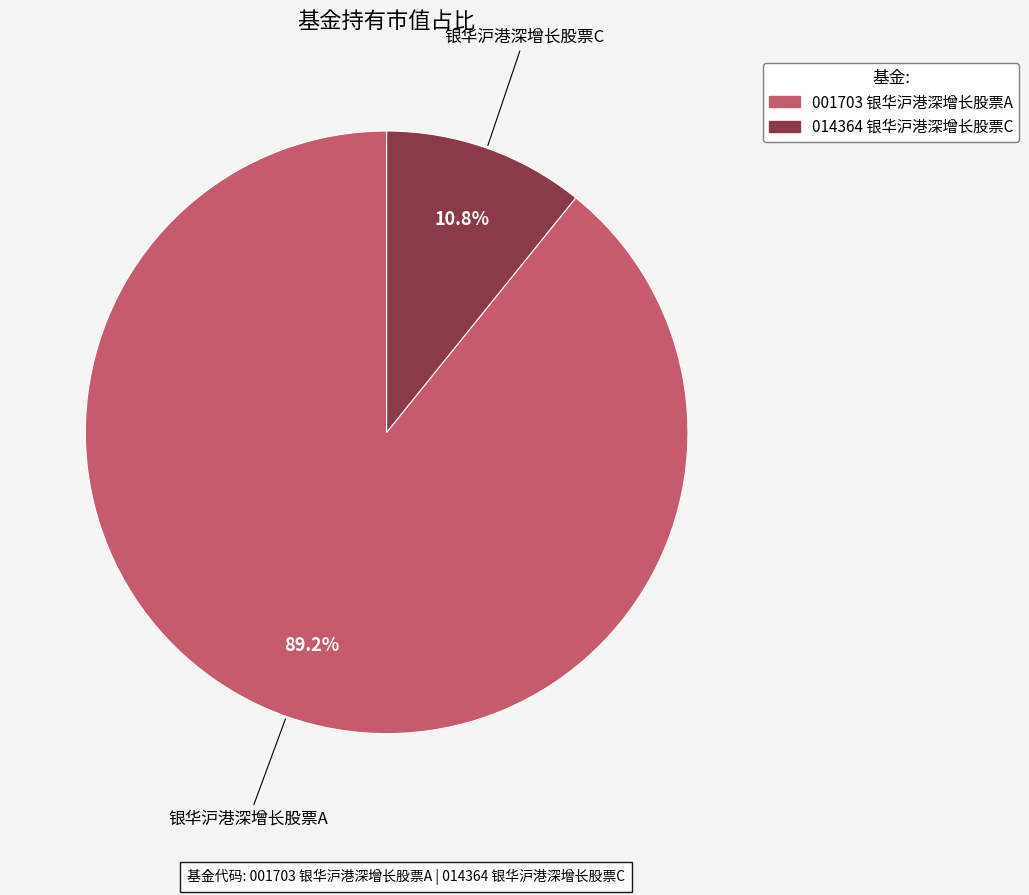

To the nearest percent, what is the combined percentage of 银华沪港深增长股票A and 银华沪港深增长股票C?

100%